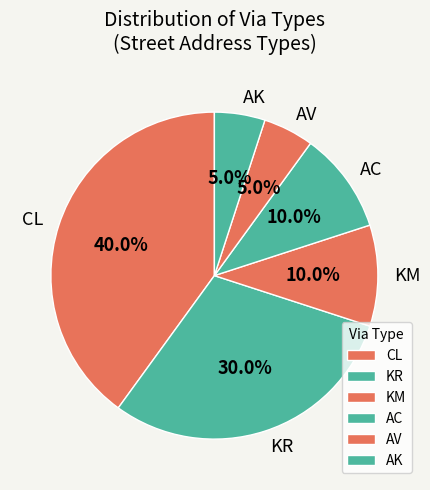

Which slice is the largest?

CL